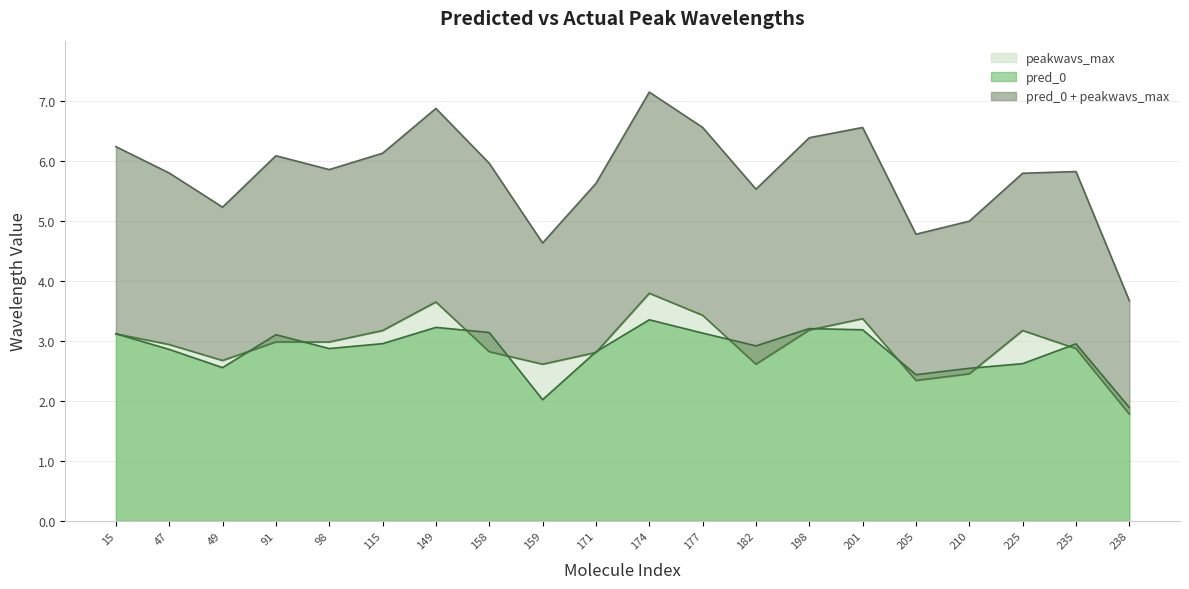

What is the maximum value for peakwavs_max?

3.8